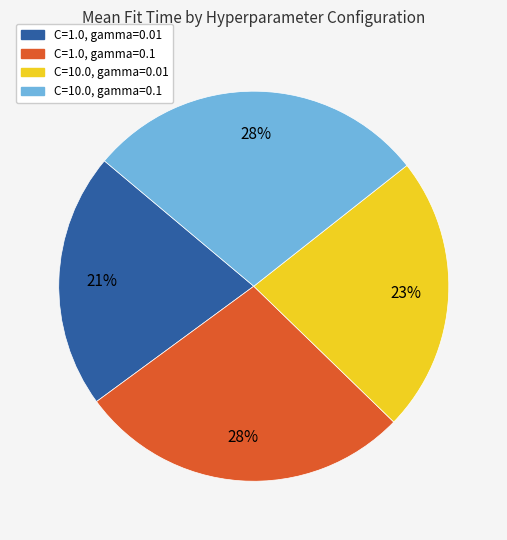

Do C=10.0, gamma=0.1 and C=1.0, gamma=0.1 together represent more than half of the pie?

Yes